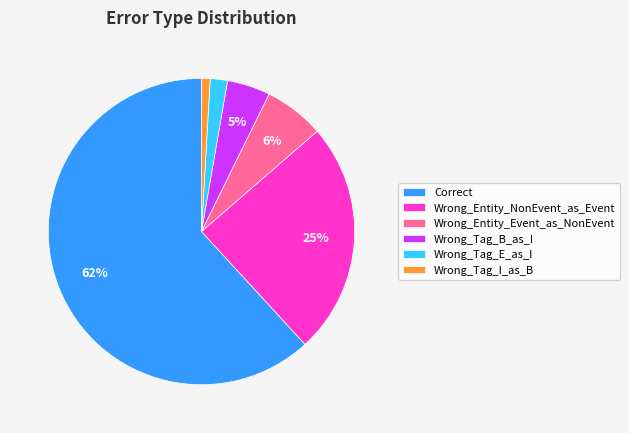

Which slice represents more than half of the pie?

Correct